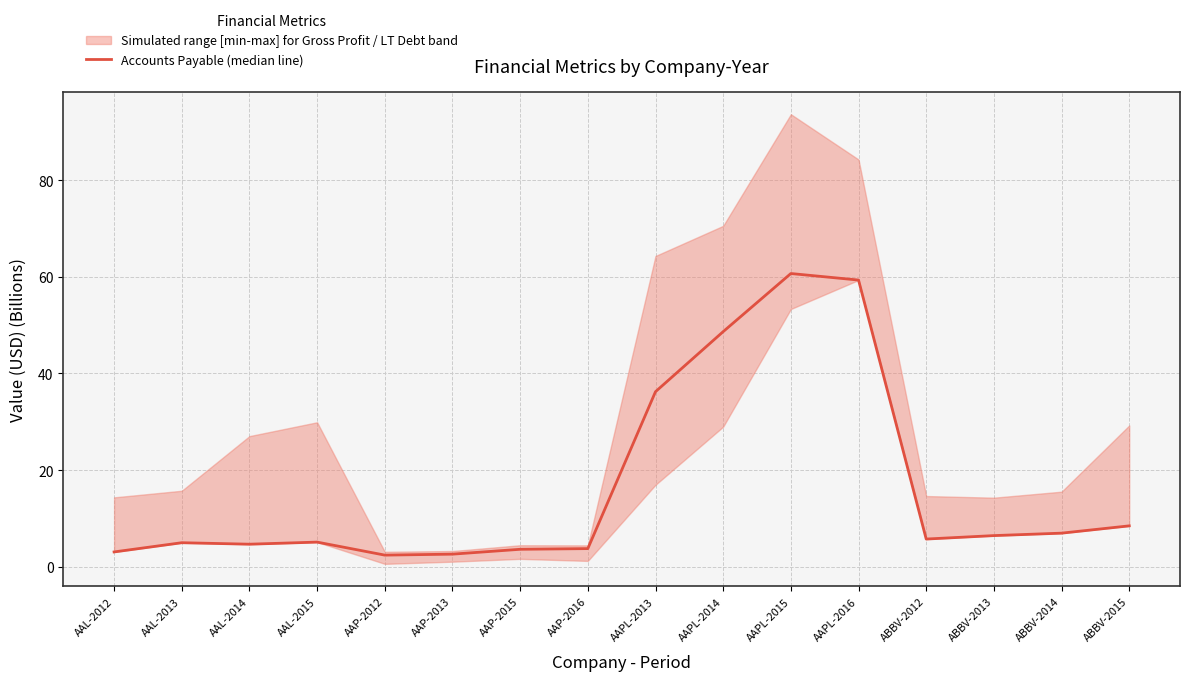

What is the difference between the maximum and minimum values?

58.3